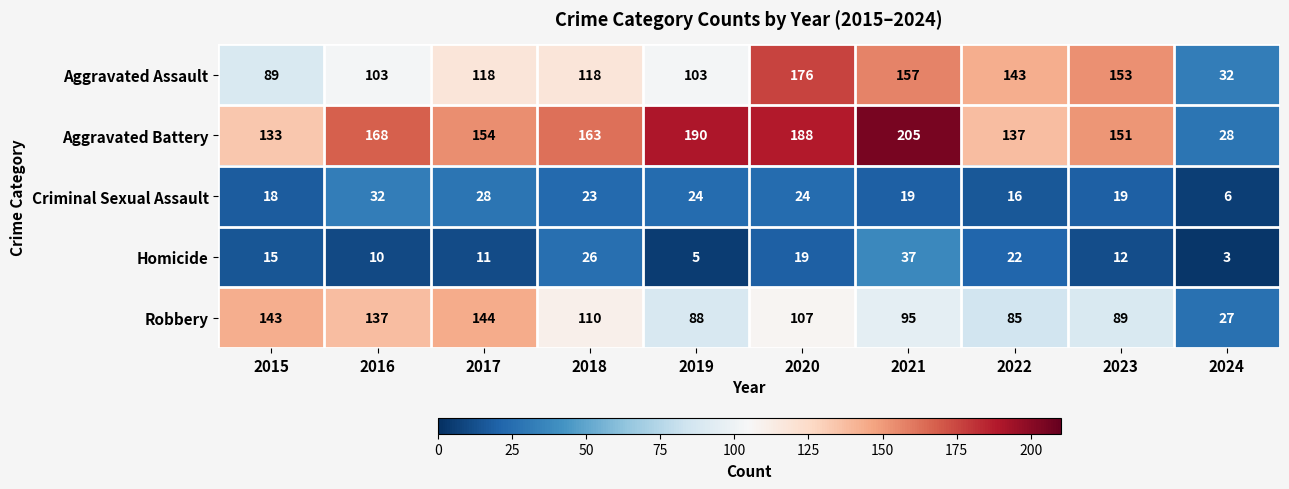

Read the Criminal Sexual Assault value at 2016, to the nearest 10.

30